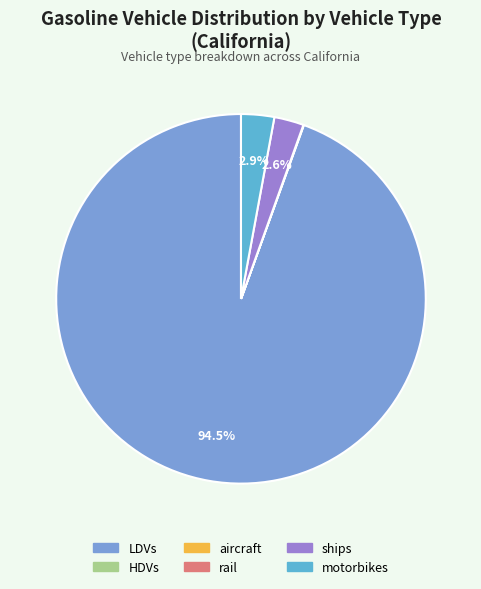

Do HDVs and motorbikes together represent more than half of the pie?

No